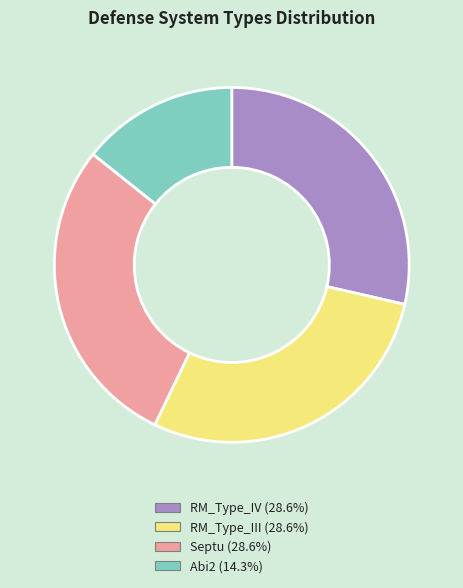

Count the number of slices in the pie.

4